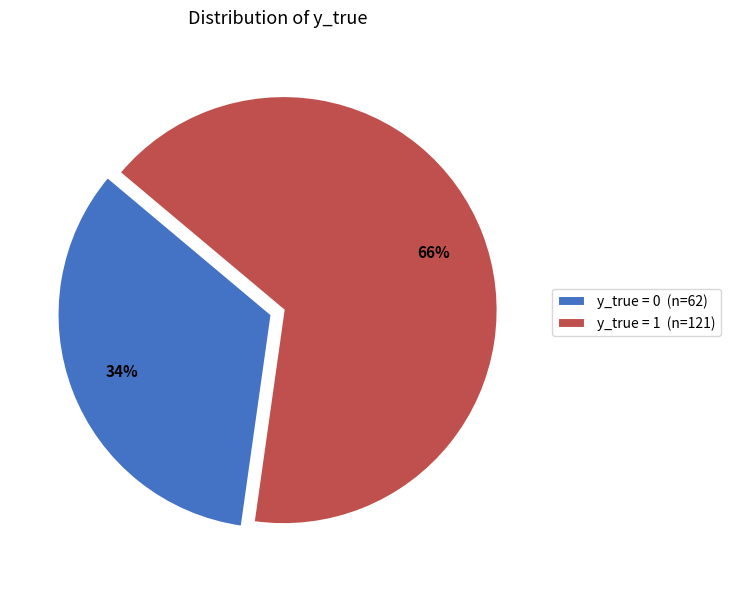

Is the sum of y_true = 1 (n=121) and y_true = 0 (n=62) greater than half?

Yes